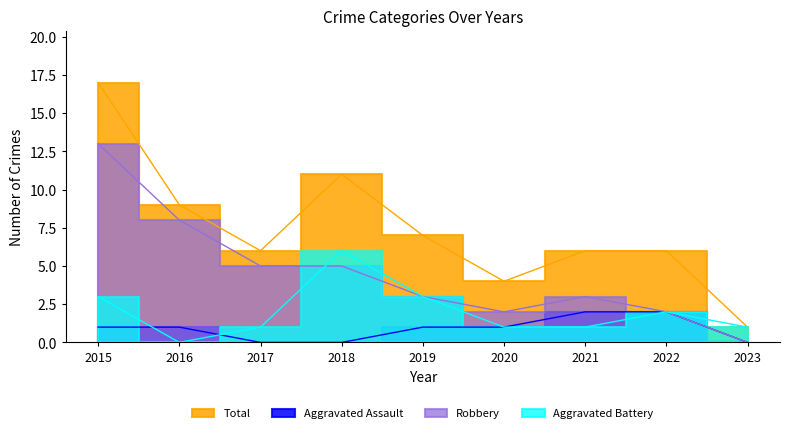

Which category has the highest value across all series?

2015